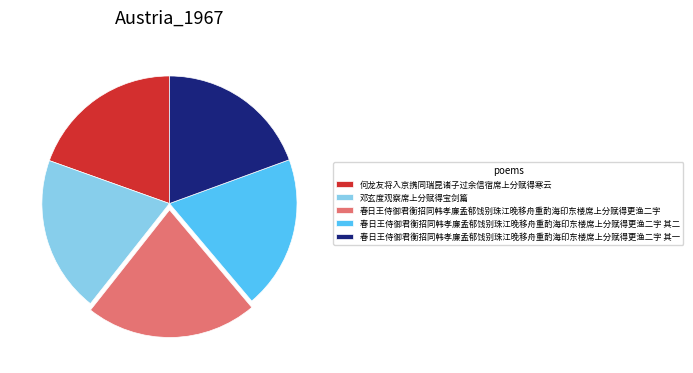

What is the largest slice in the pie chart?

春日王侍御君衡招同韩孝廉孟郁饯别珠江晚移舟重酌海印东楼席上分赋得更渔二字